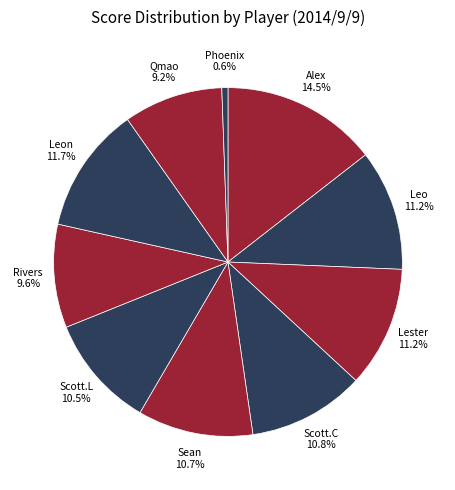

What is the ratio of the value at Lester to the value at Sean?

1.0